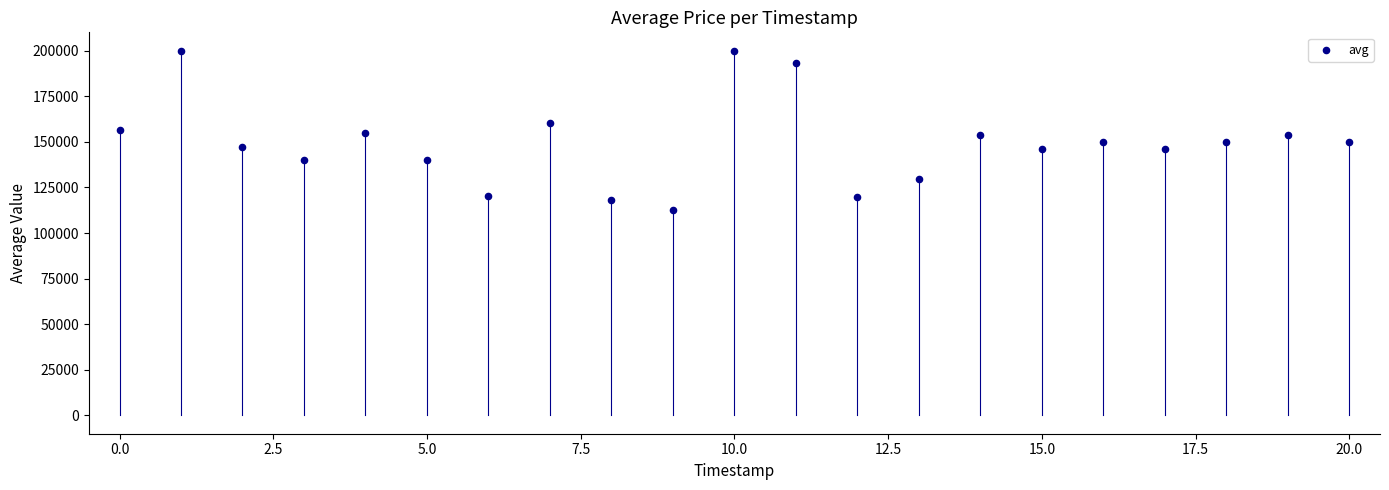

What is the range of Y values (max minus min)?

87446